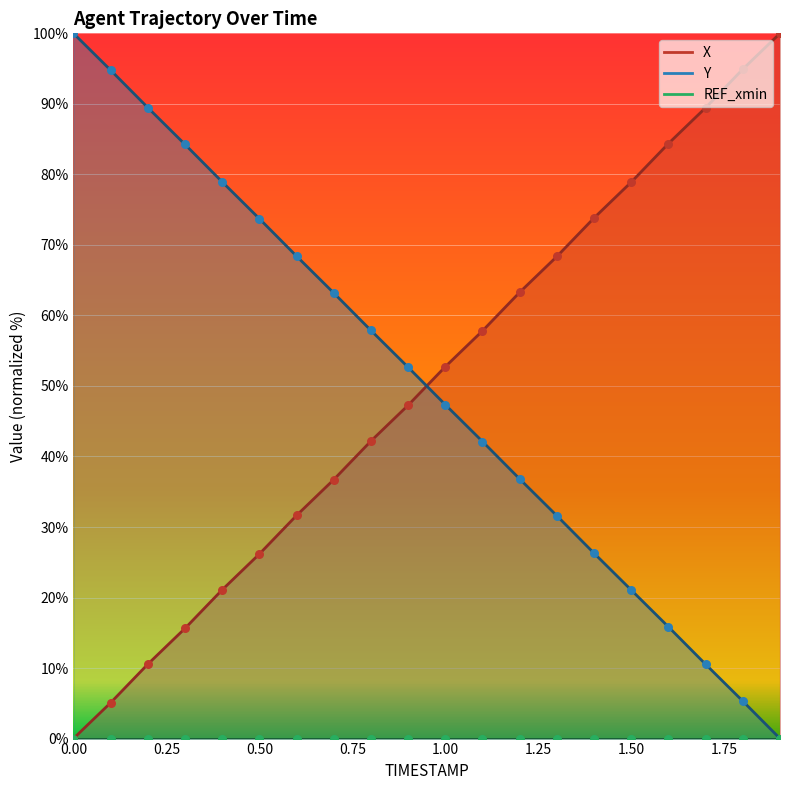

Which series has the largest total across all categories?

Y